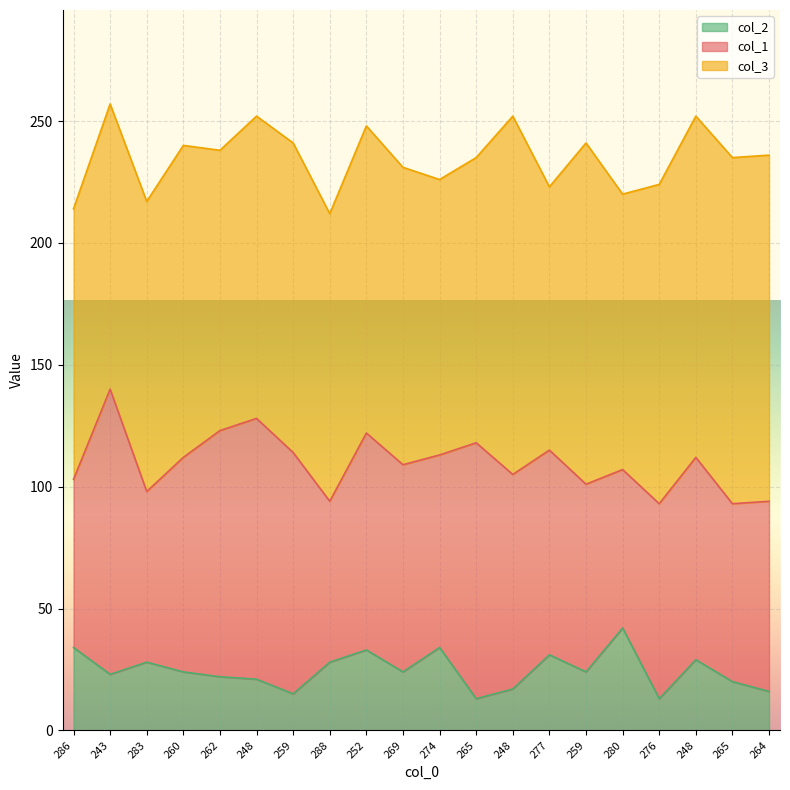

True or false: col_1 has more than 2 interior local peaks.

True